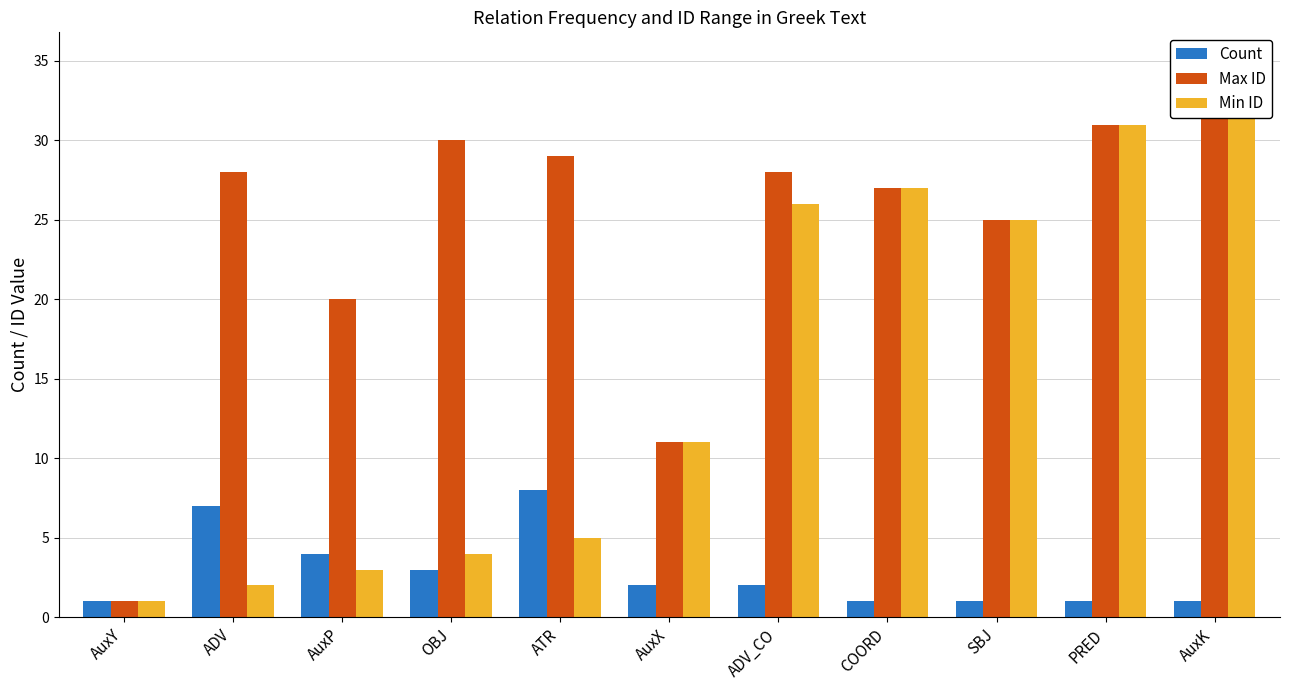

Which has a higher value, AuxK or AuxY?

AuxK